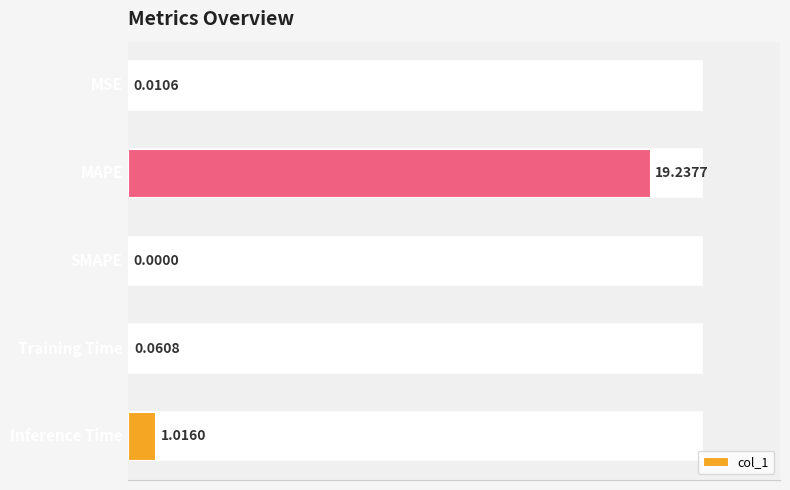

Count the number of values greater than 0.

4